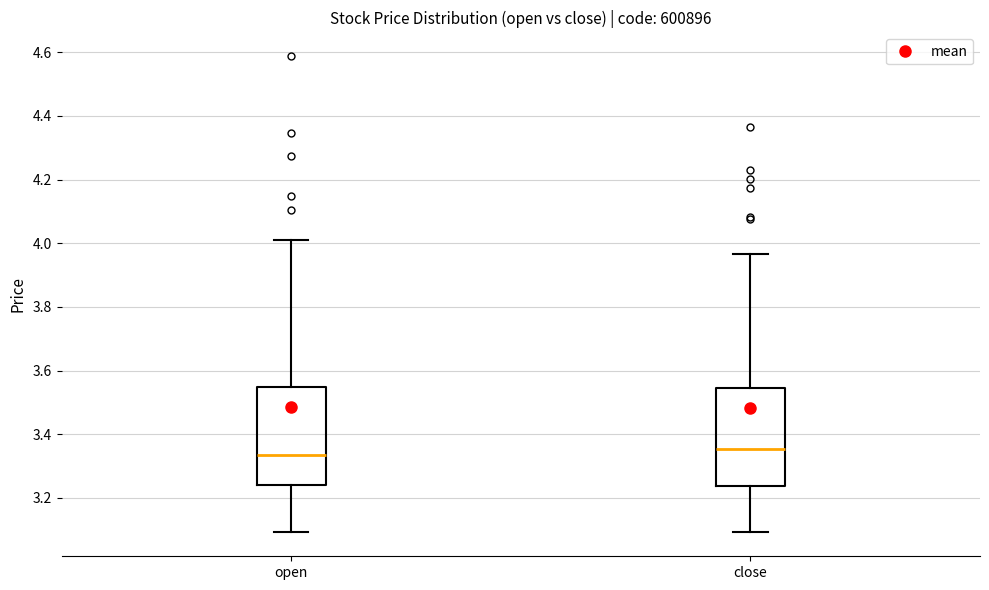

Where does the lower whisker of the box for close end on the y-axis? The values are not printed on the chart, so give them approximately, as read against the axis.

3.10